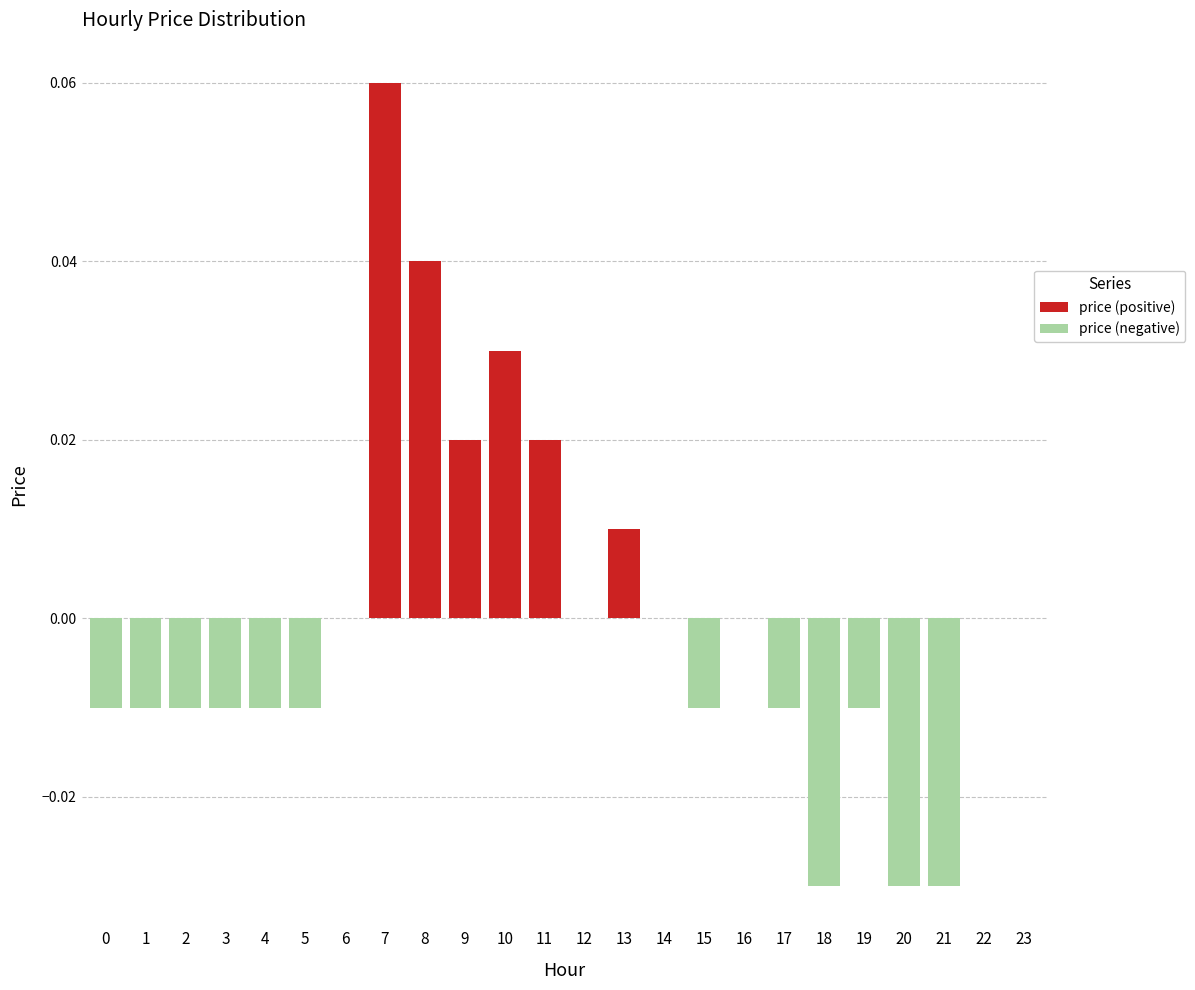

What are all the series names shown in the legend?

price (positive), price (negative)